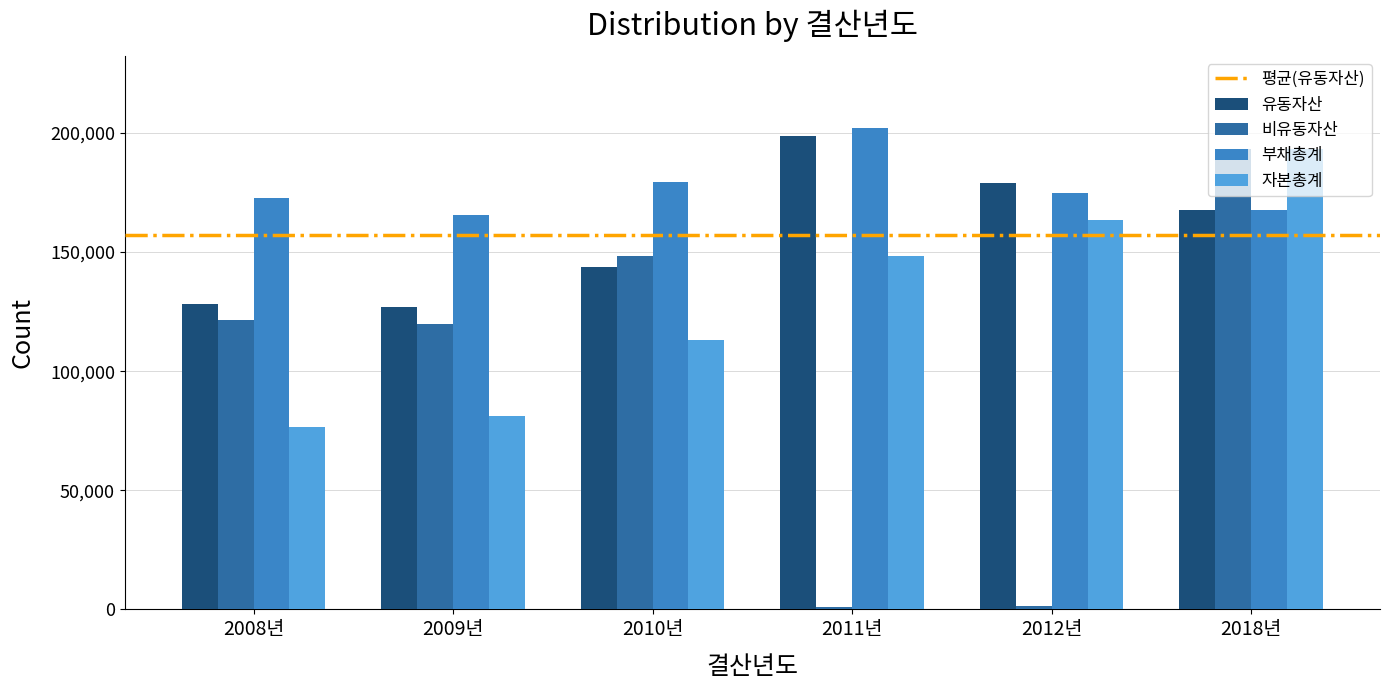

Which label corresponds to the largest value in the chart?

2011년